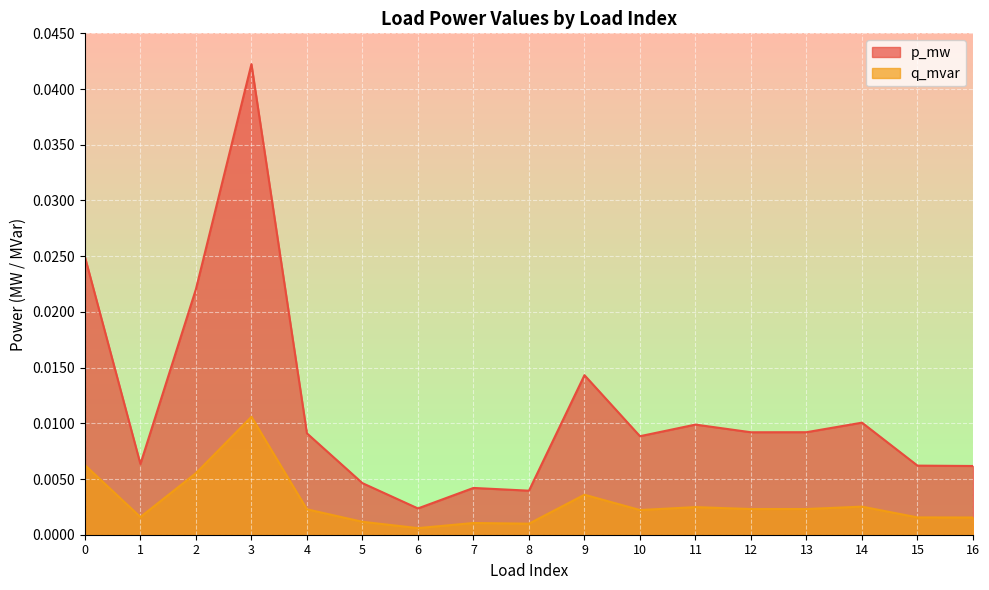

True or false: p_mw and q_mvar intersect in this chart.

False